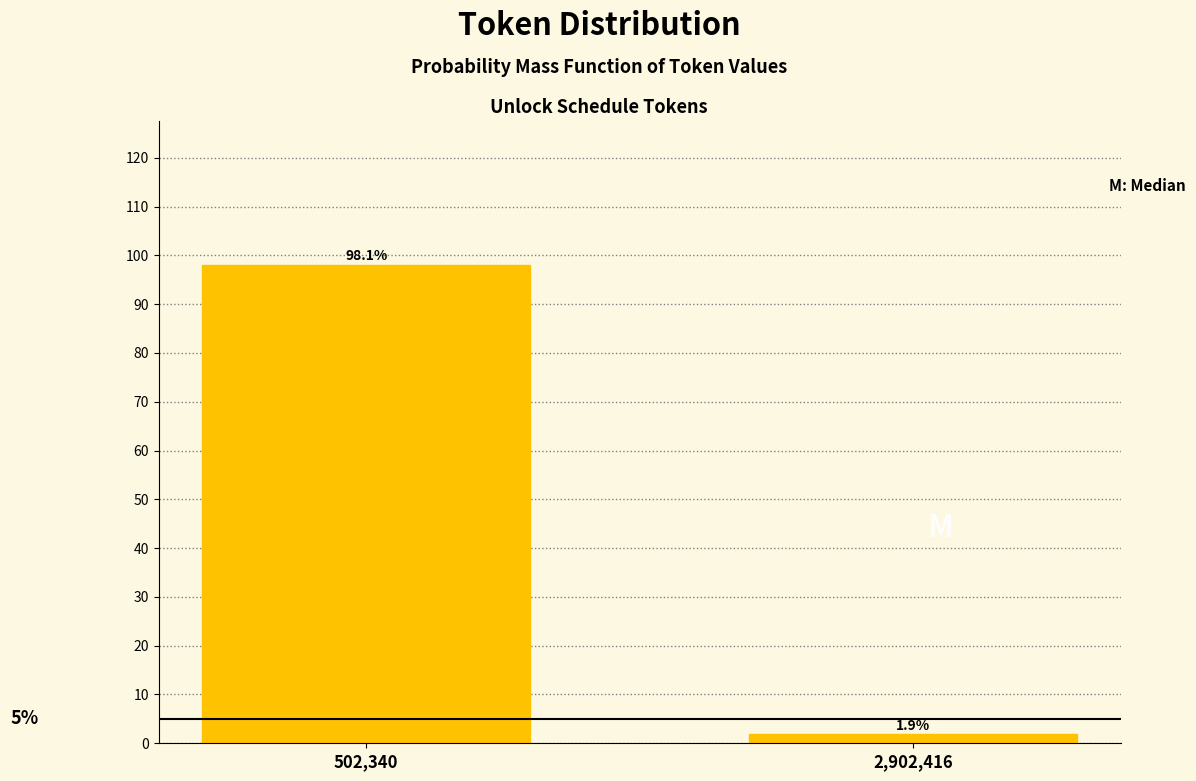

Reading left to right, extract all data points from this chart.

502,340=98.1	2,902,416=1.9